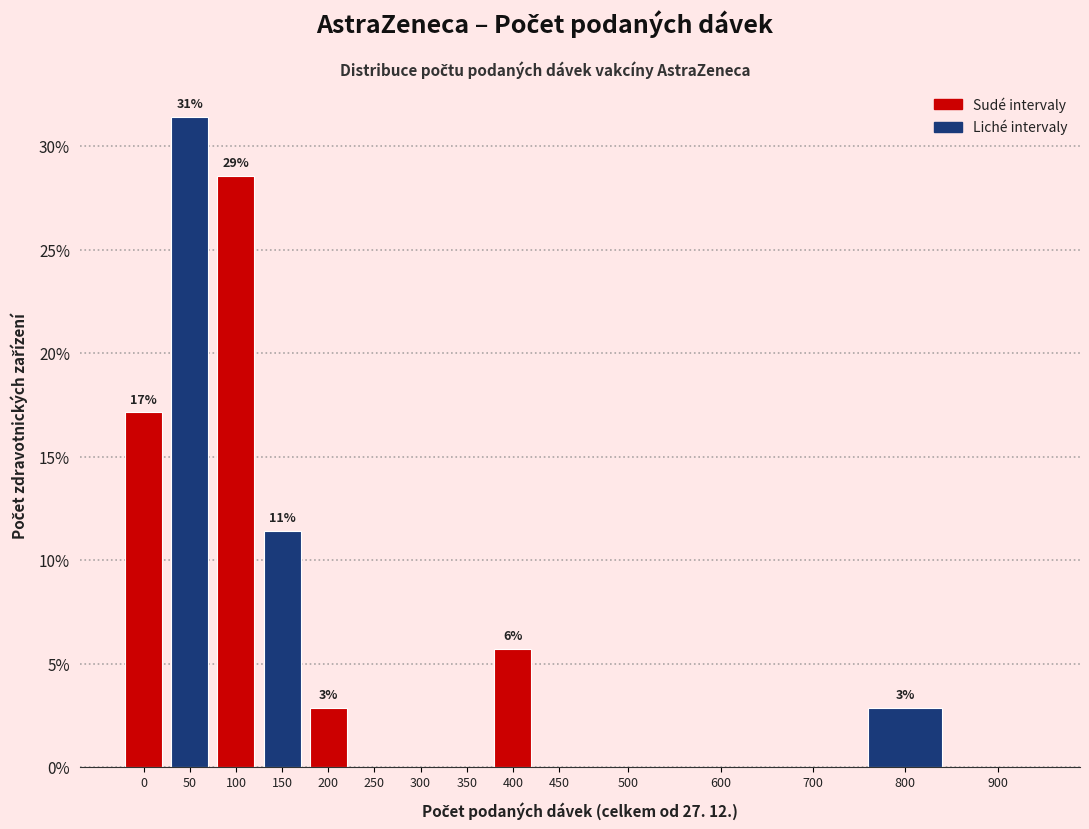

Reading left to right, extract all data points from this chart.

0=17.1	50=31.4	100=28.6	150=11.4	200=2.9	250=0.0	300=0.0	350=0.0	400=5.7	450=0.0	500=0.0	600=0.0	700=0.0	800=2.9	900=0.0